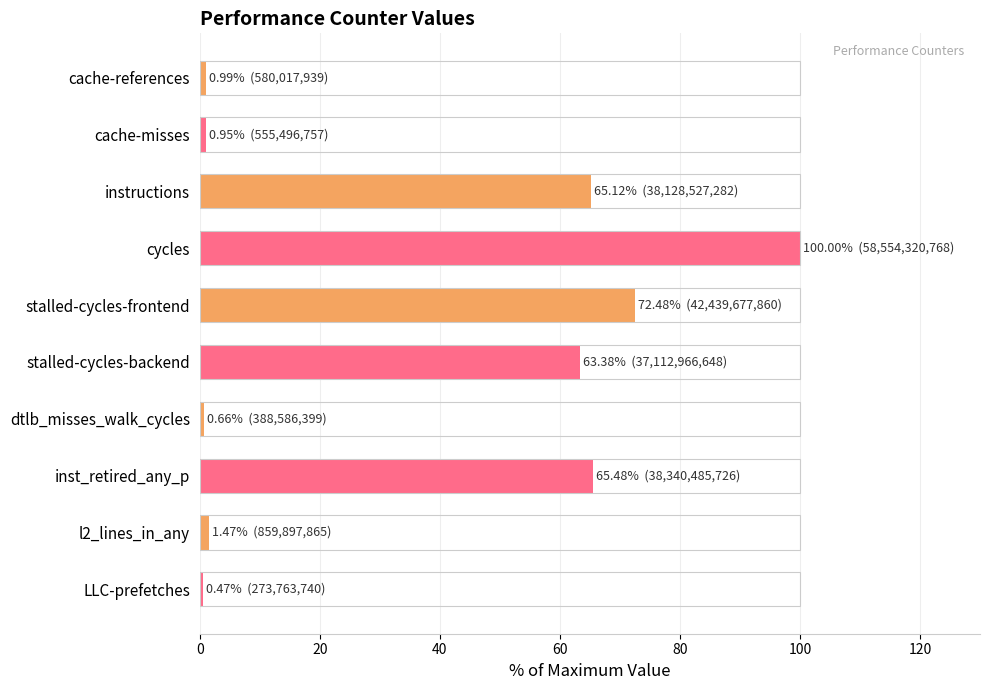

What is the average value?

37.1